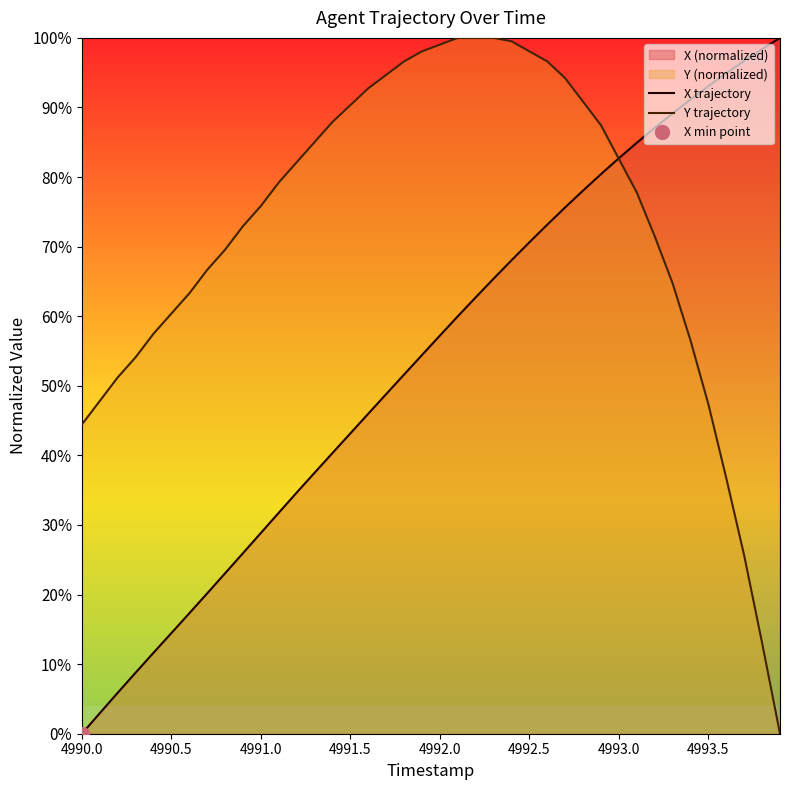

True or false: Y trajectory has more than 0 interior local peaks.

False